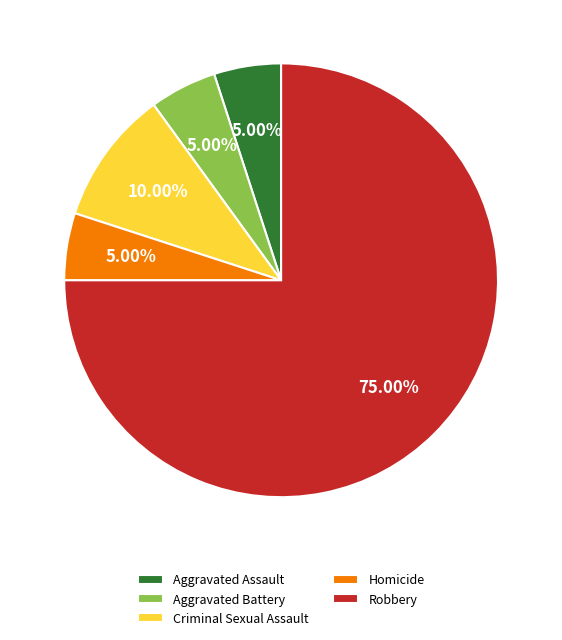

Which slice is the largest?

Robbery